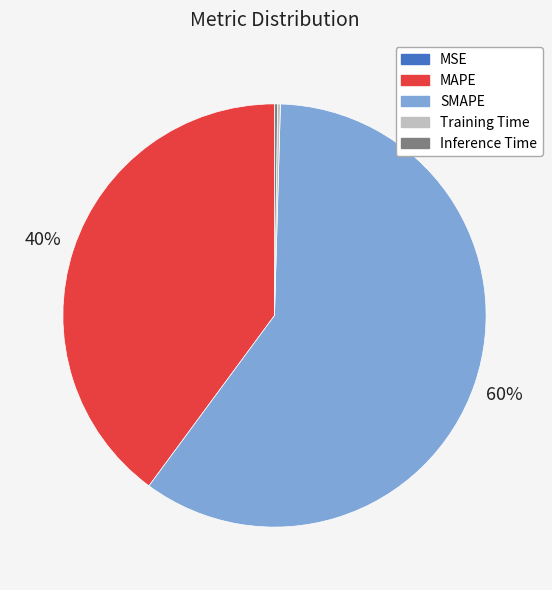

Which slice is the largest?

SMAPE